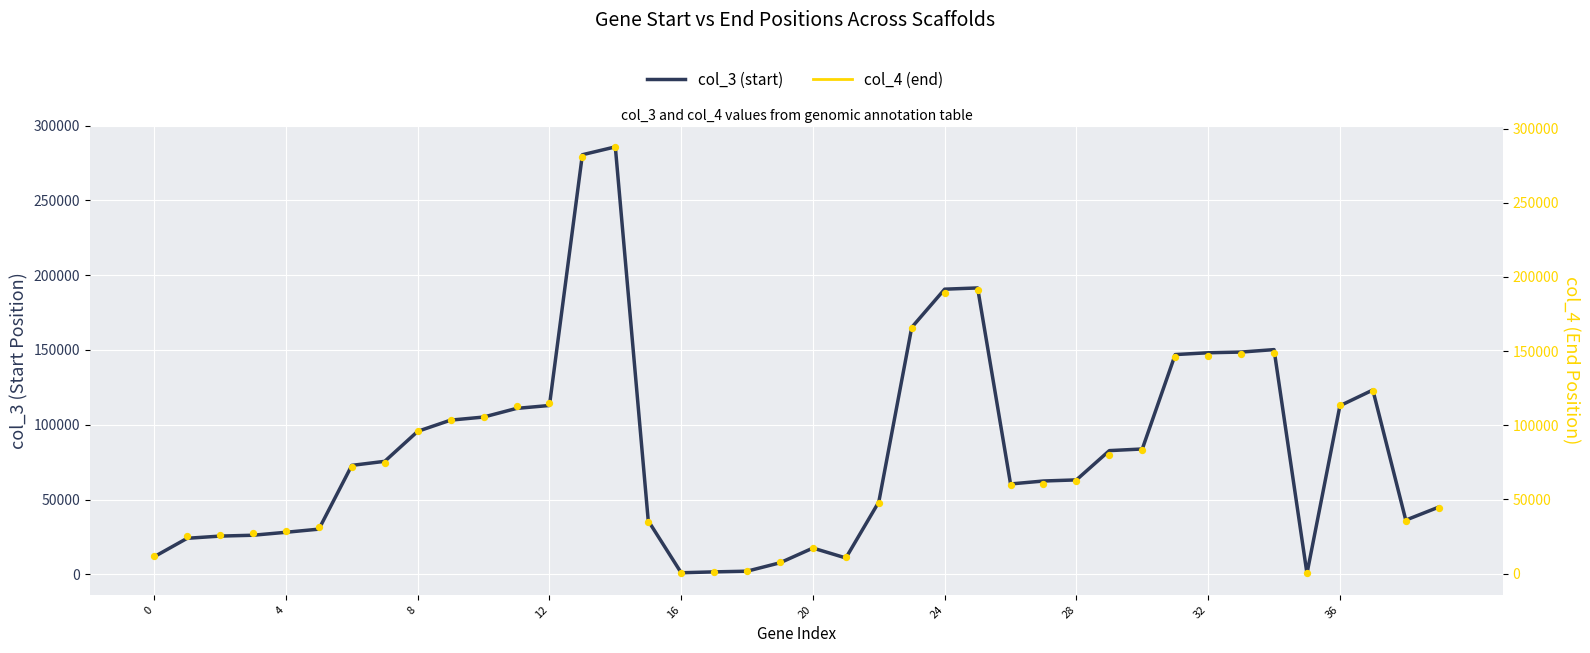

Which series reaches the maximum Y coordinate?

col_4 (end)